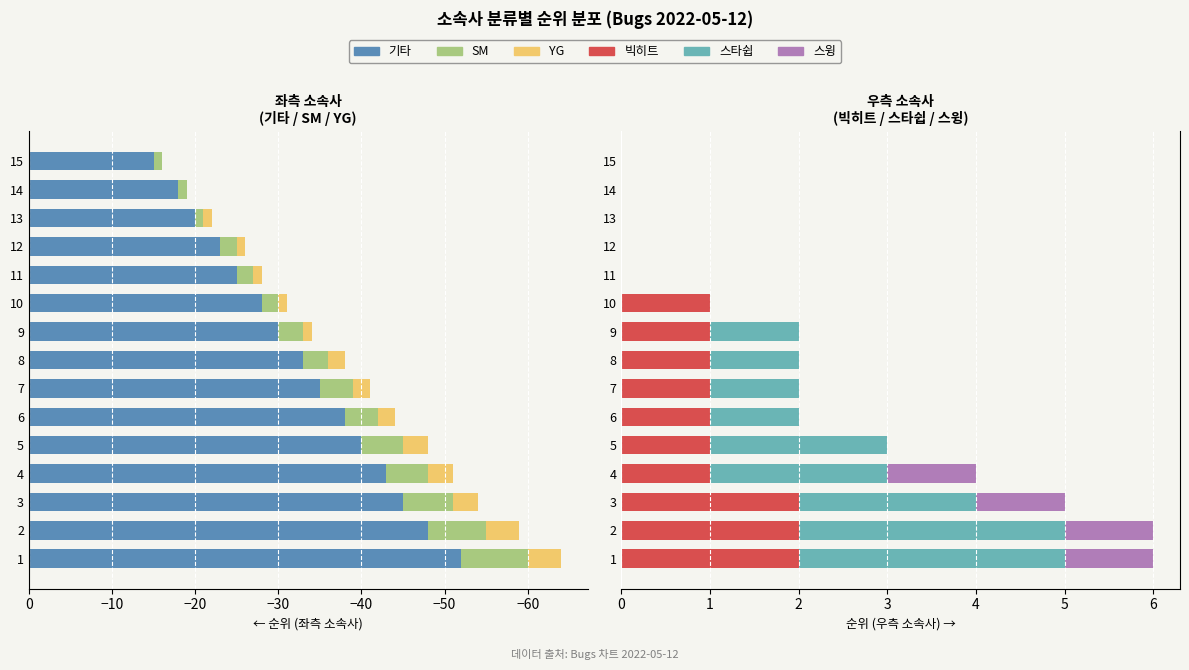

What position from the left is −40?

4